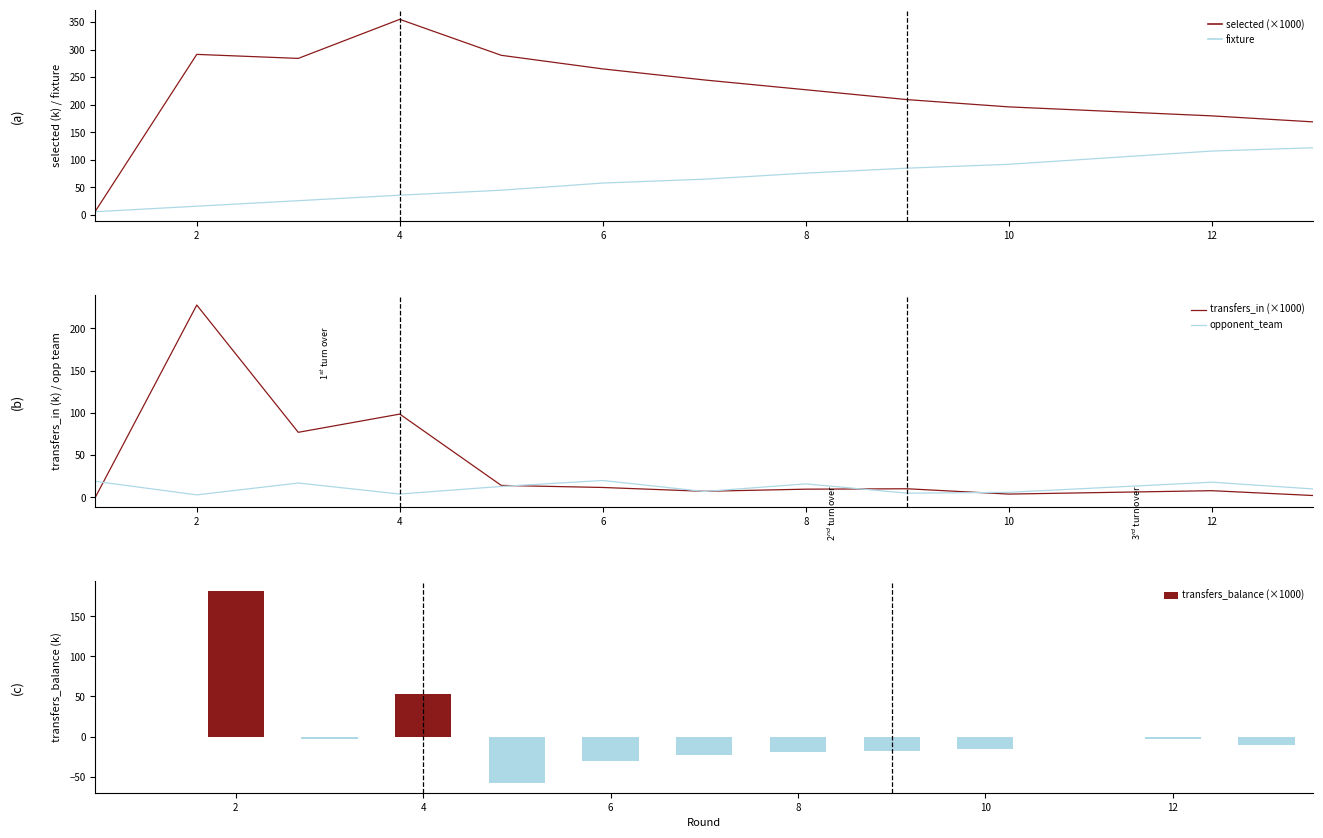

The fixture series shows 92.0 at 10. True or false?

True